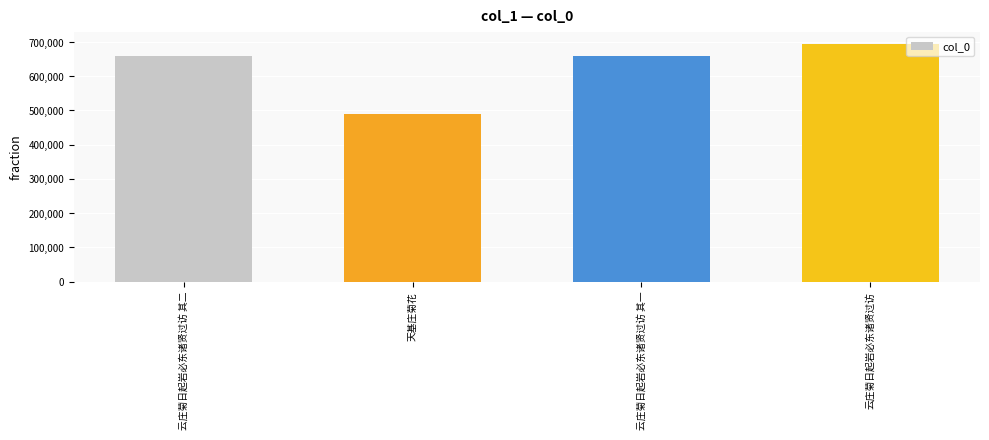

What is the value of the 1st bar from the left?

659787